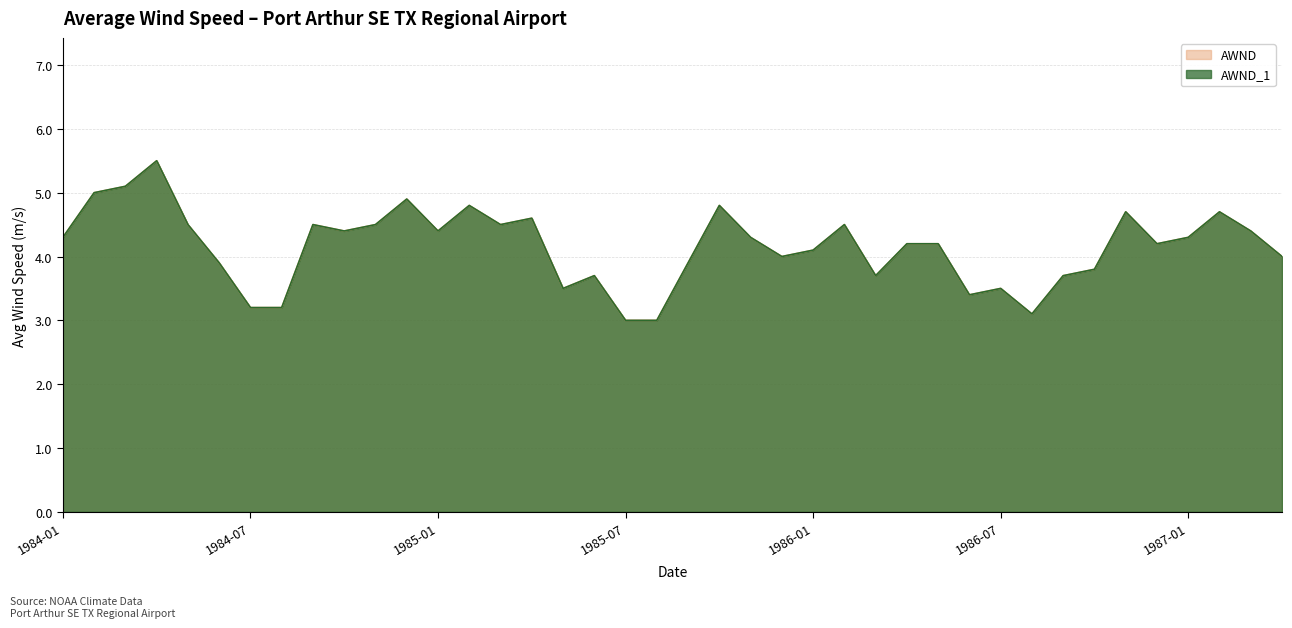

At which label is AWND_1 closest to 4?

1985-12